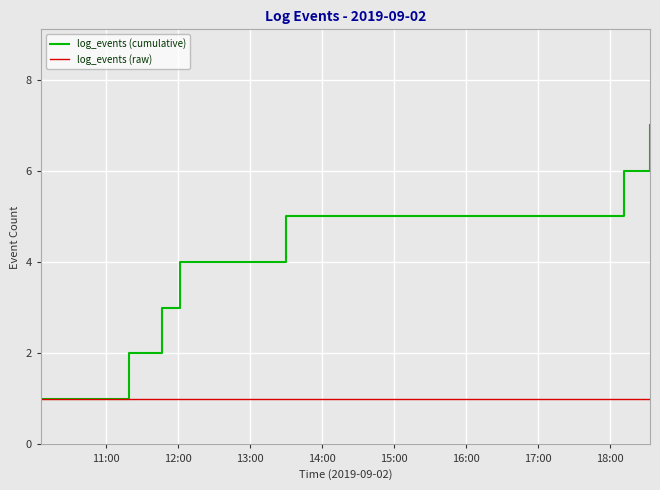

What is the greatest value displayed?

7